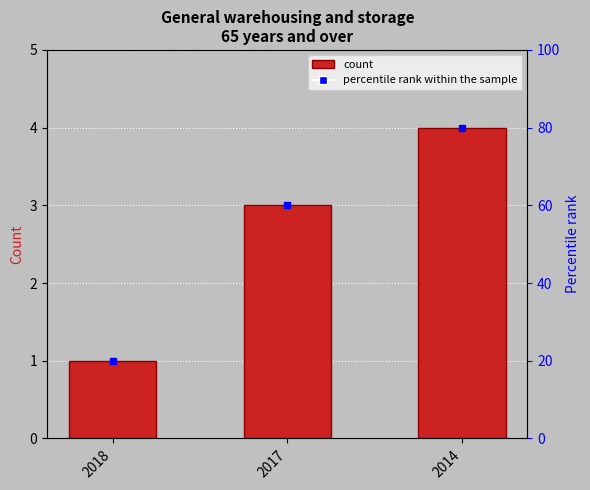

What is the greatest value displayed?

4